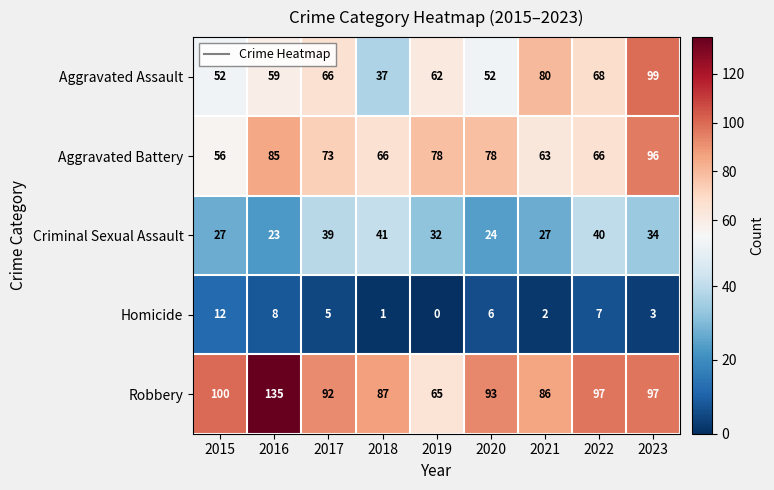

The value of Aggravated Battery at 2018 is 66. True or false?

True